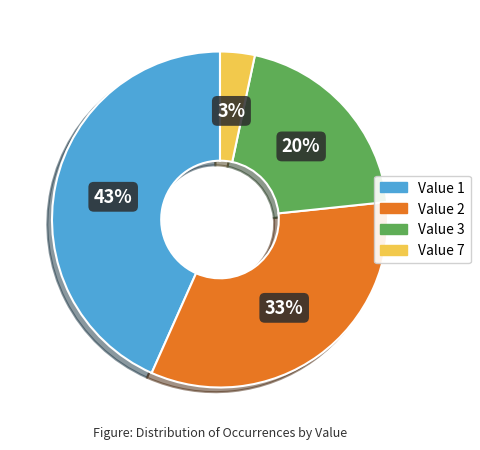

To the nearest percent, what is the average slice percentage?

25%